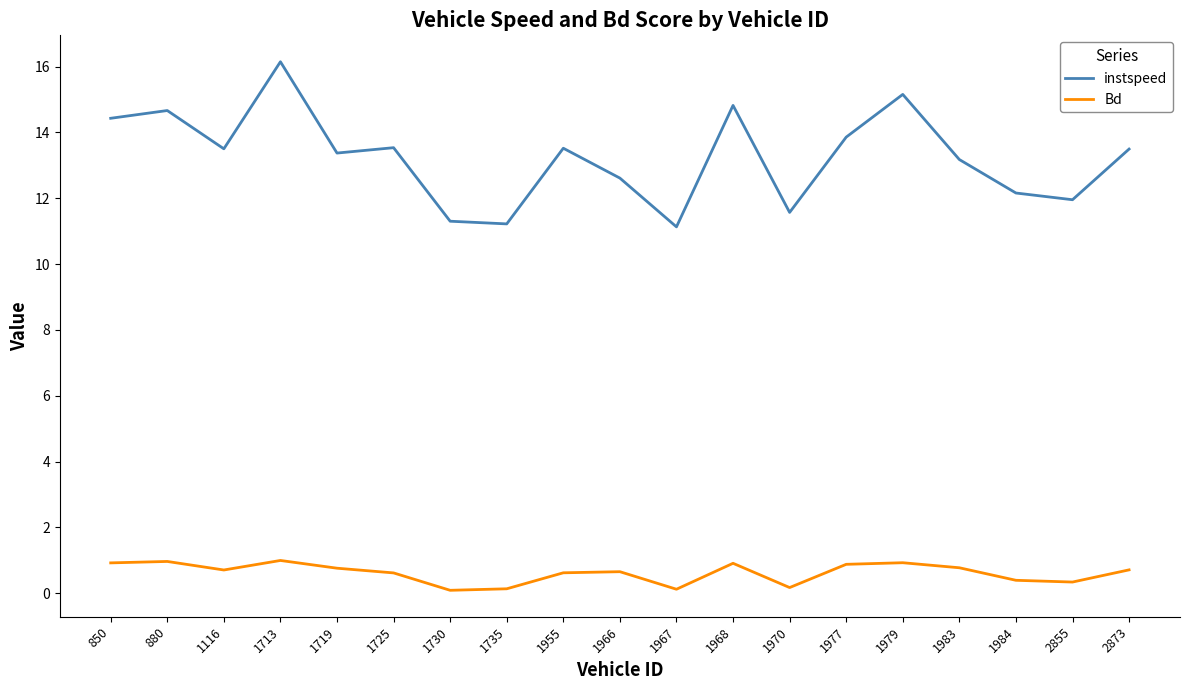

At 2855, list the series in order from largest to smallest.

instspeed, Bd